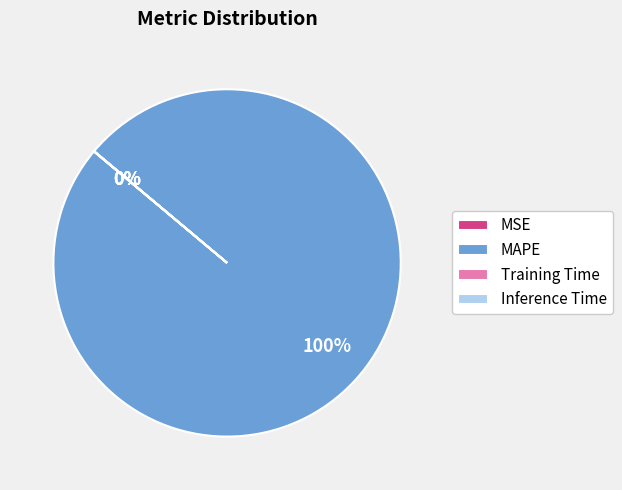

Is it true that MAPE is 100% of the pie?

True